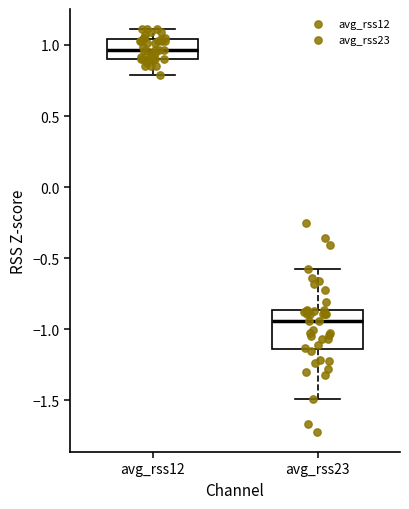

Which box's median line is the lowest?

avg_rss23